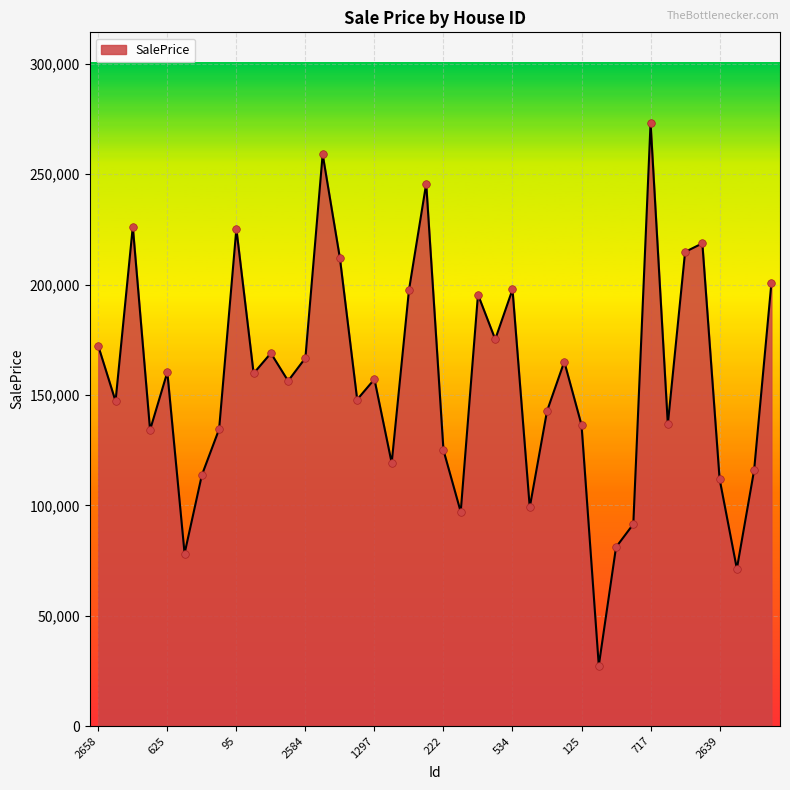

What is the maximum value shown in the chart?

273316.2